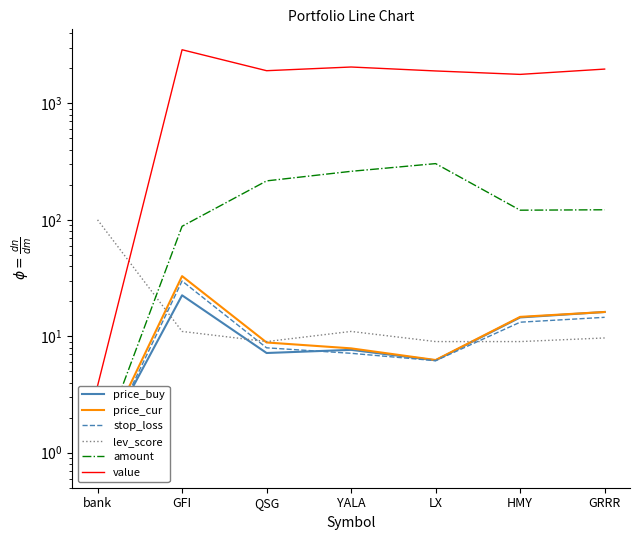

How many interior local valleys does the price_buy series have?

2